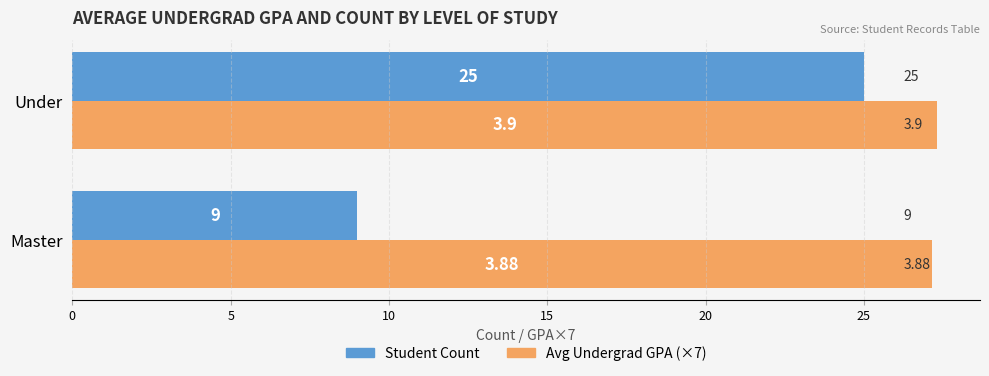

How many Avg Undergrad GPA (×7) values are between 27 and 28?

2